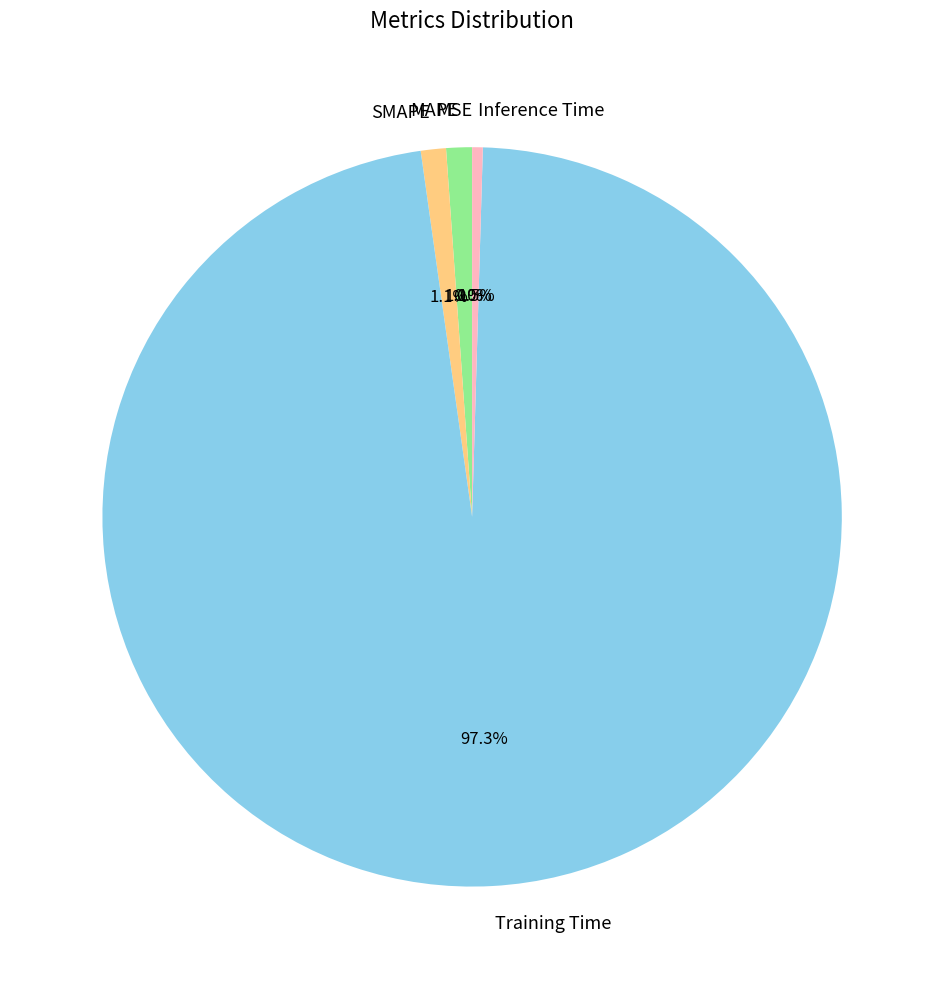

What percentage is NOT represented by SMAPE?

98.9%